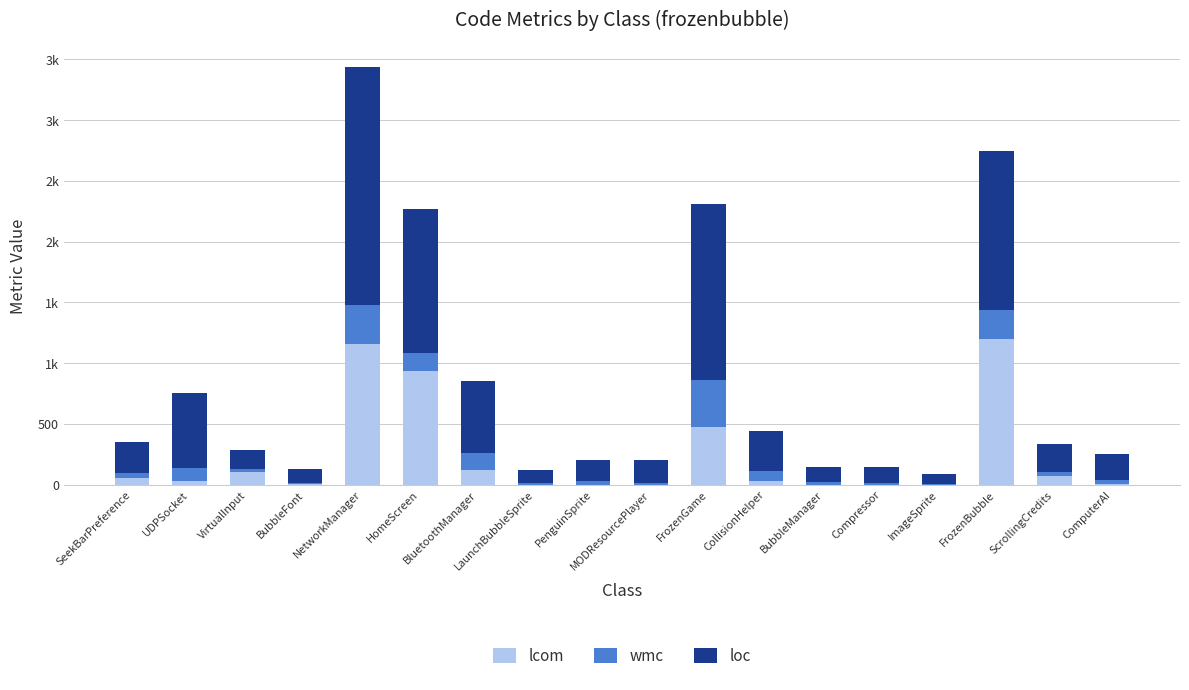

What is the total value across all series at VirtualInput?

288